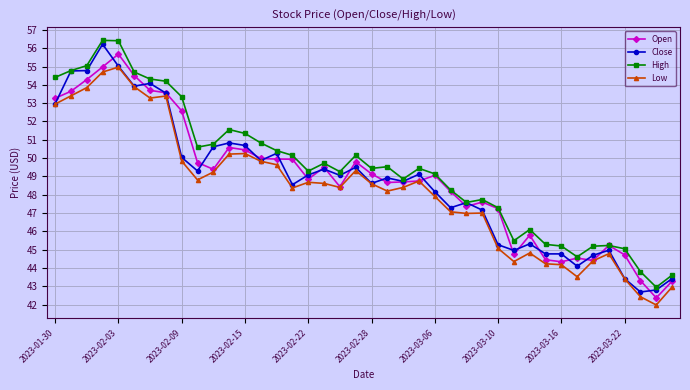

What is the value of the Close point at the 26th from the left?

47.3